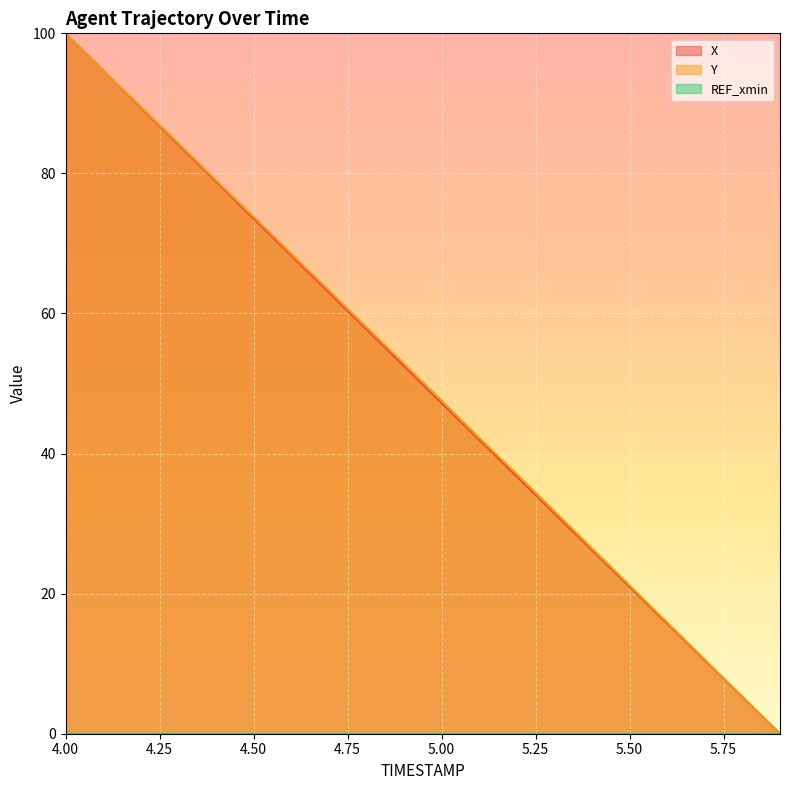

After their last crossing, which series has the higher values: X or Y?

Y